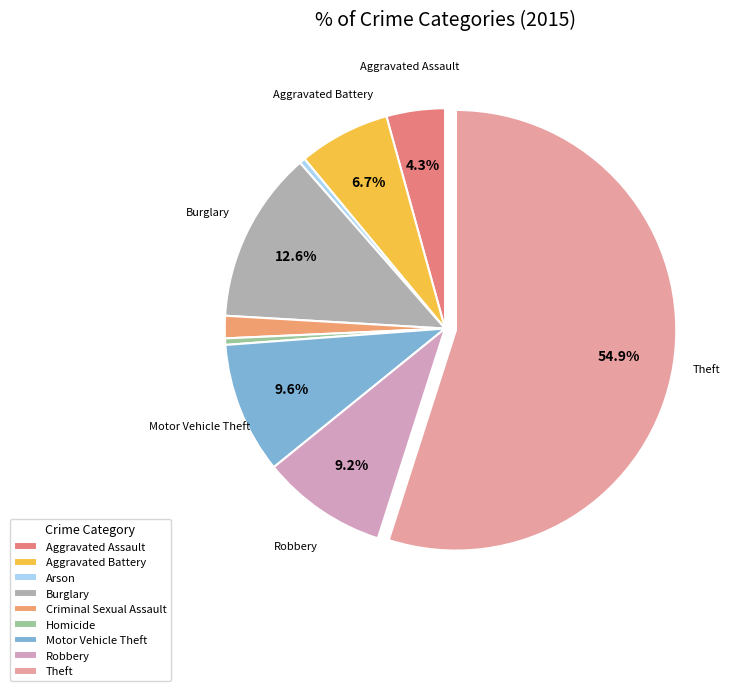

Does any single category account for the majority?

Yes